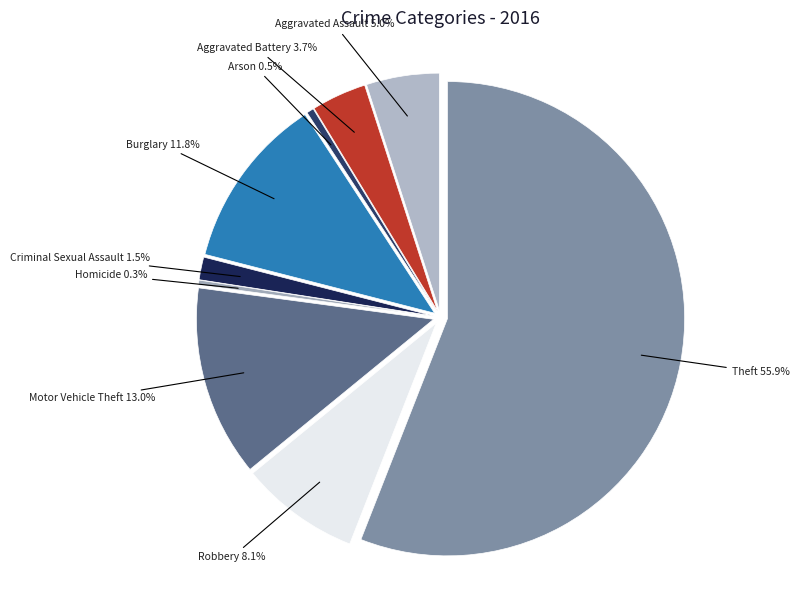

What is the largest slice in the pie chart?

Theft